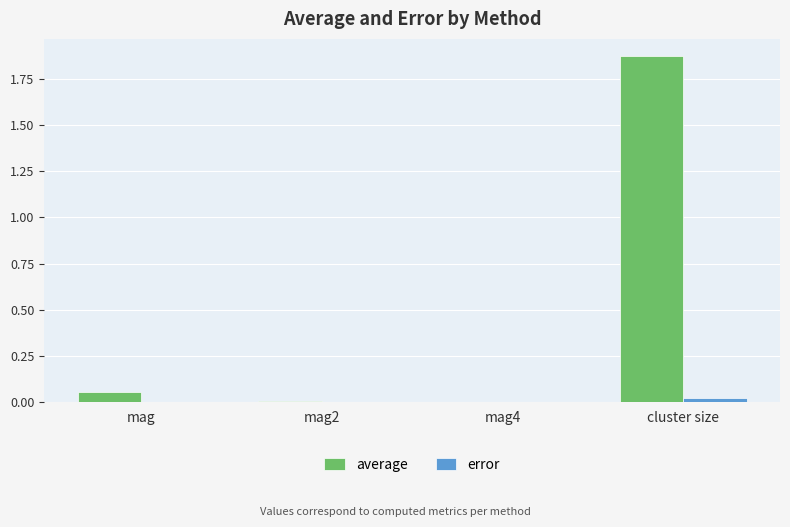

At which category is the sum across all series the highest?

cluster size